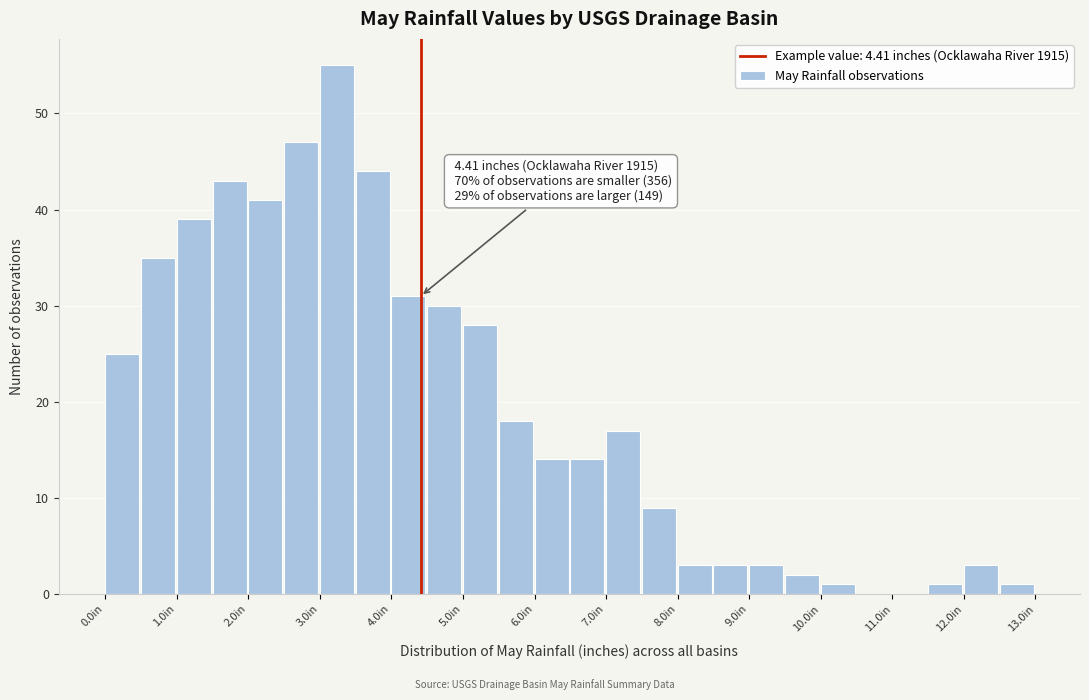

Which range on the x-axis has the tallest bar?

3.0 to 3.5